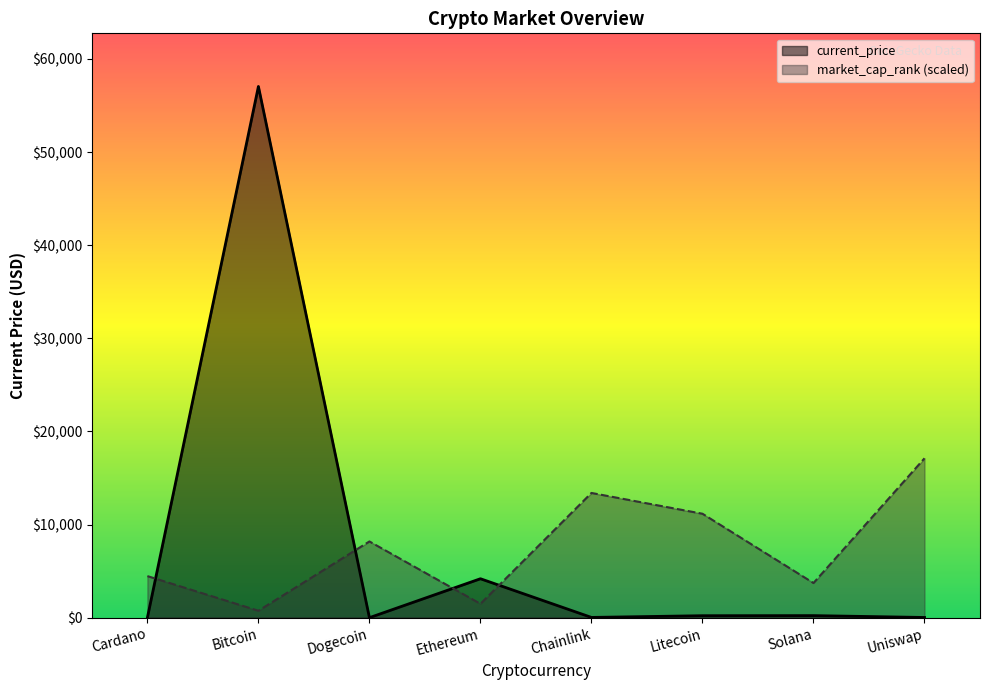

Does the chart have visible grid lines?

No